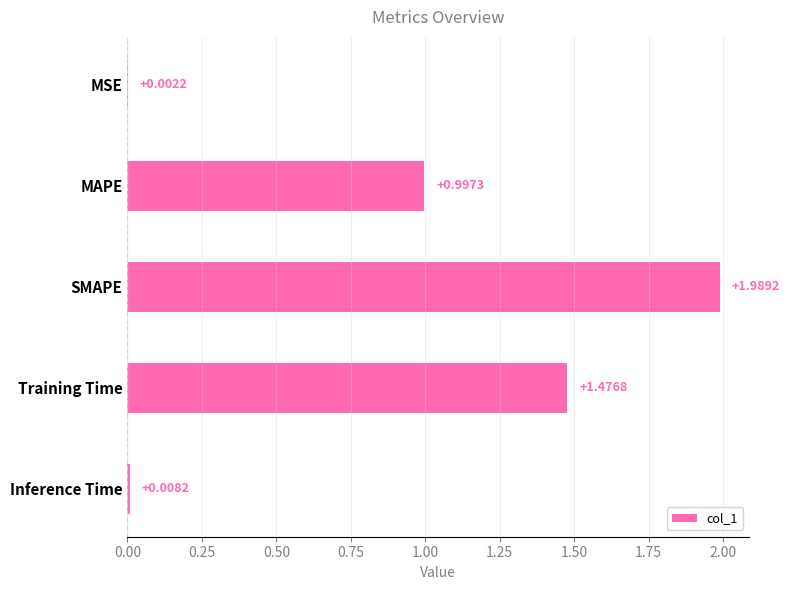

What is the sum of all values?

4.5